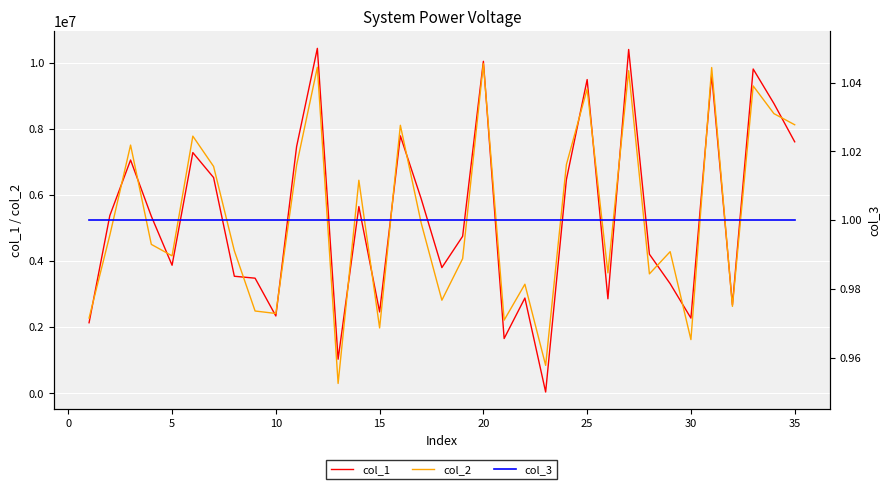

What is the sum of all col_2 values?

186434741